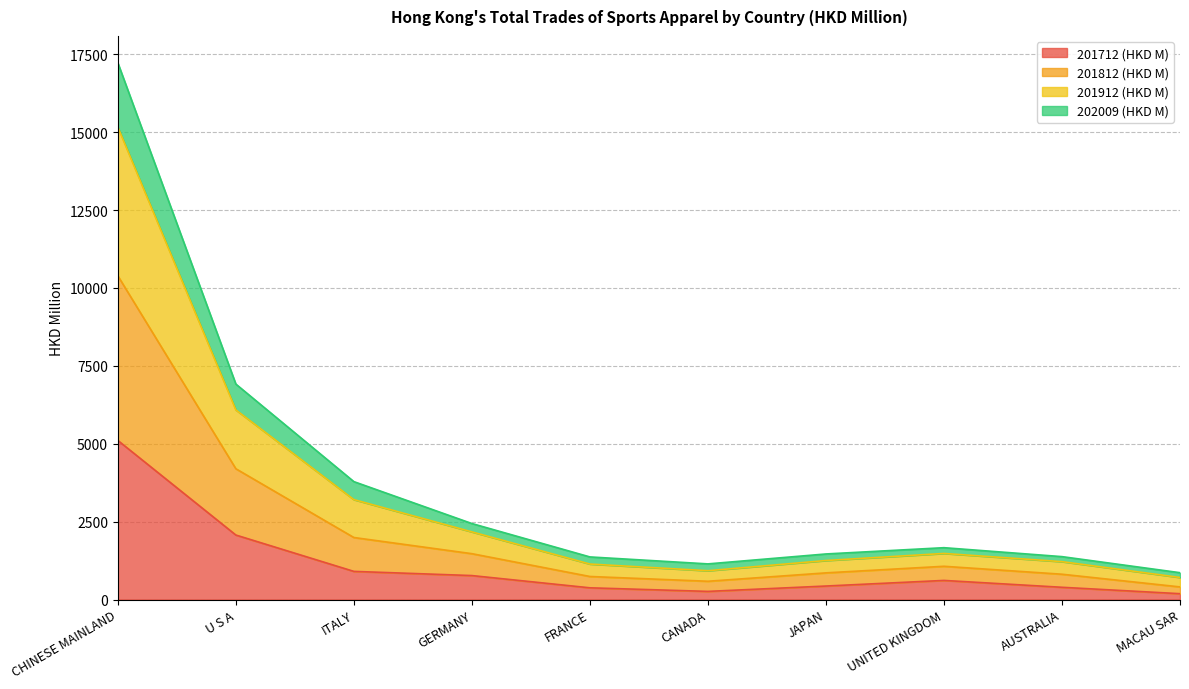

What is the total value across all series at CHINESE MAINLAND?

17225.7